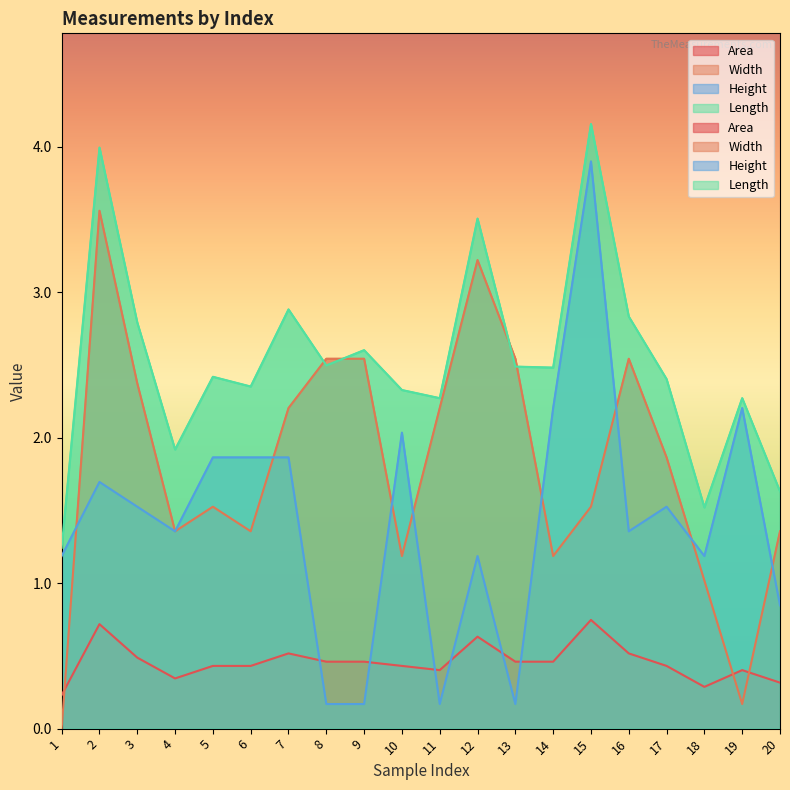

True or false: Area has more than 0 interior local peaks.

True